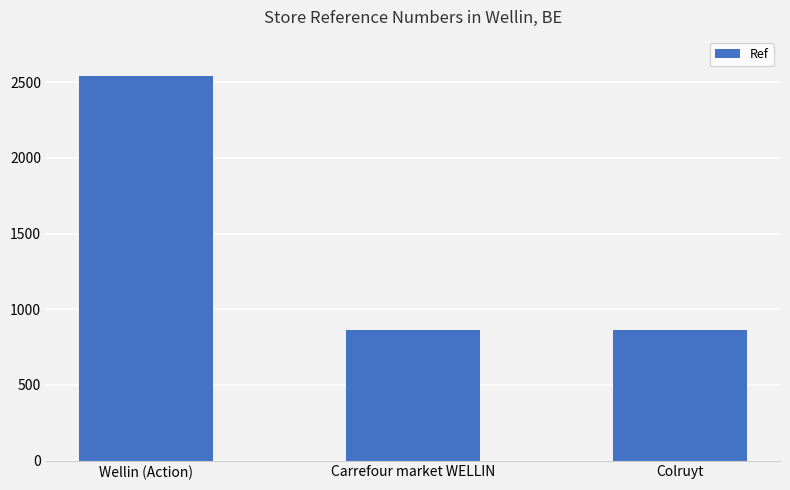

What is the ratio of the value at Wellin (Action) to the value at Carrefour market WELLIN?

2.9